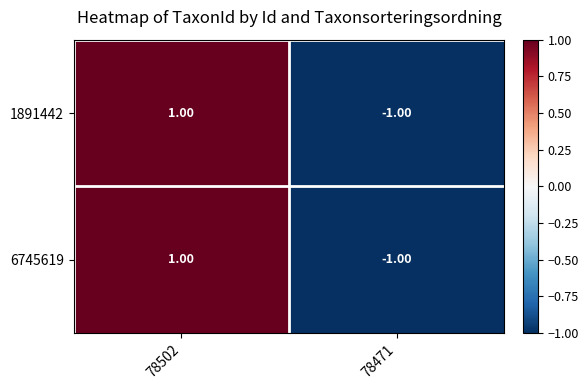

What is the greatest value displayed?

1